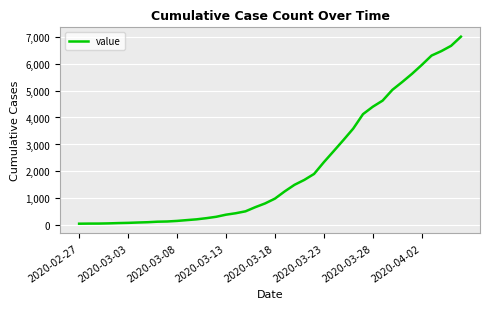

What is the difference between the maximum and minimum values?

6931